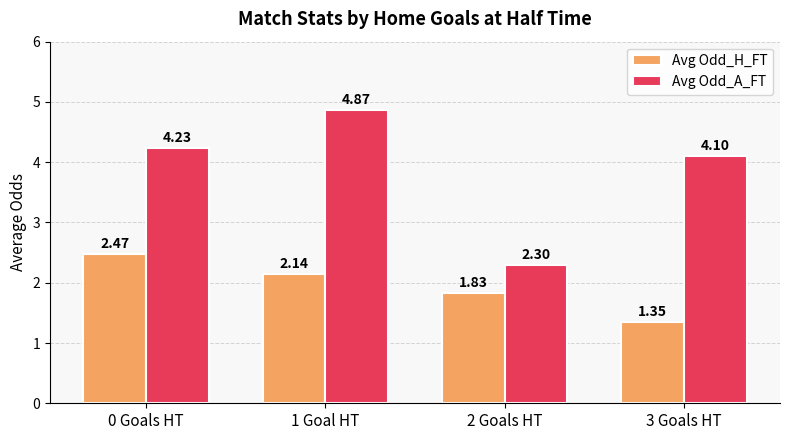

At how many categories does at least one series exceed 2?

4